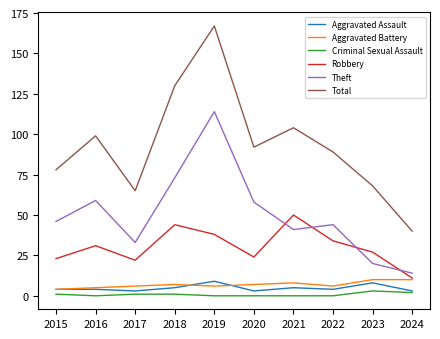

Which category has the lowest value in the Total series?

2024